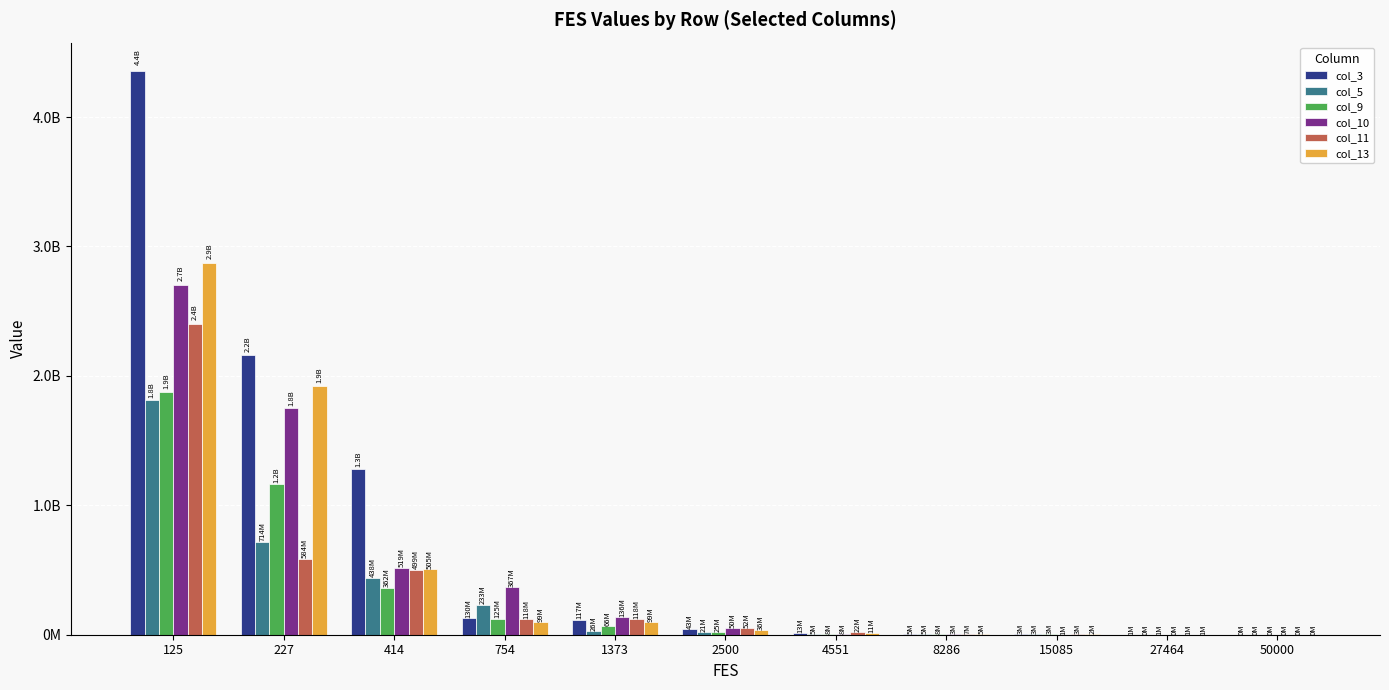

What is the minimum value shown in the chart?

10272.0